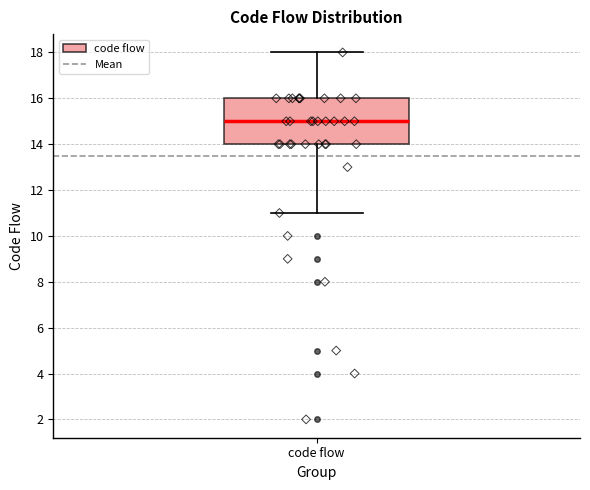

Read this box plot against the y-axis: the position of the median line, the range covered by the box, and the ends of both whiskers. The values are not printed on the chart, so give them approximately, as read against the axis.

median 15, box 14 to 16, whiskers 11 to 18